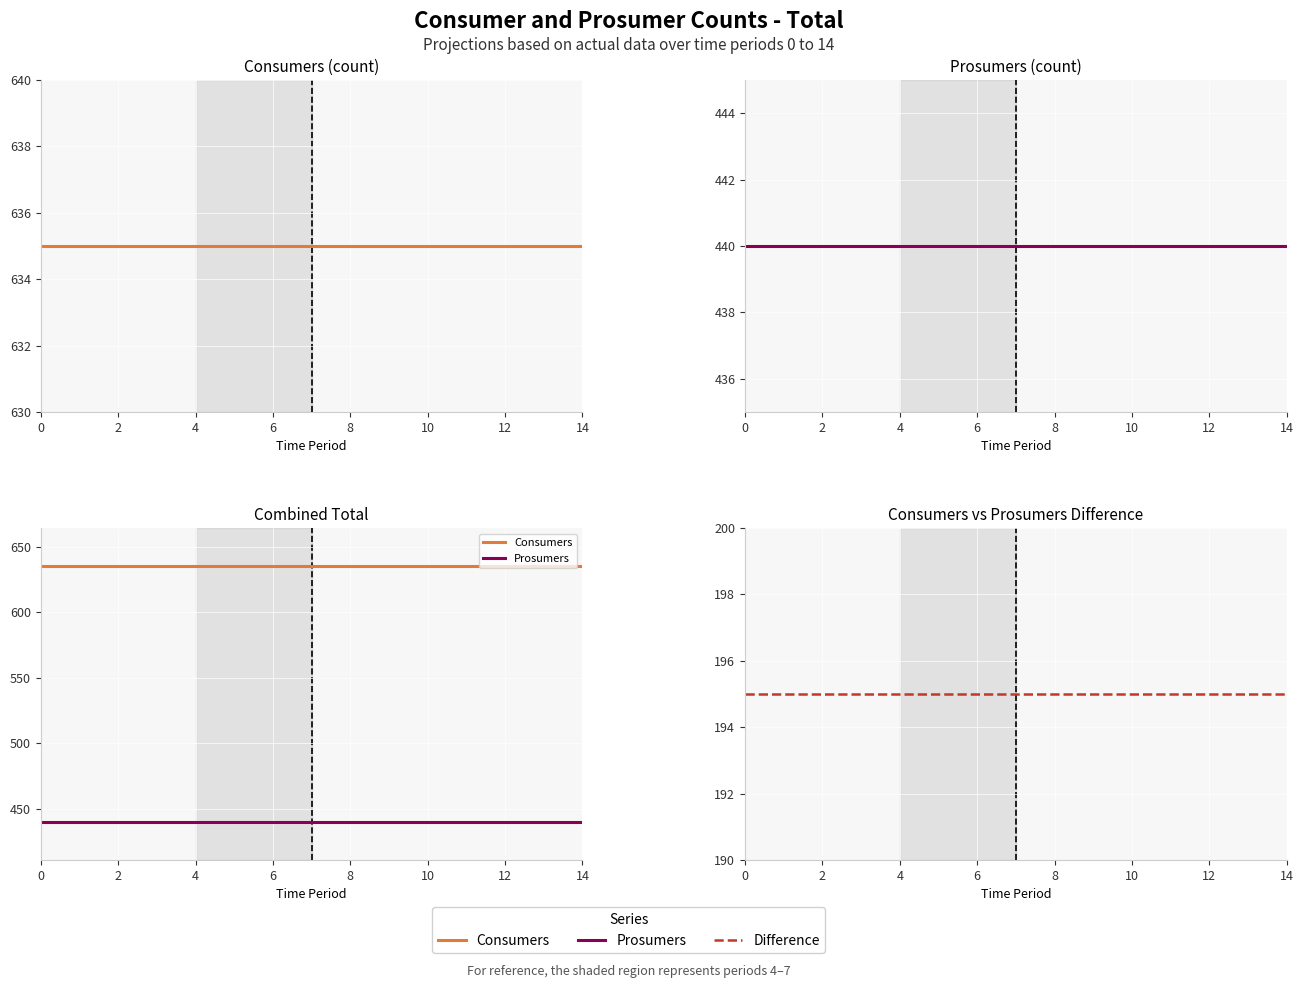

Is it true that Consumers equals 635 at 14?

True